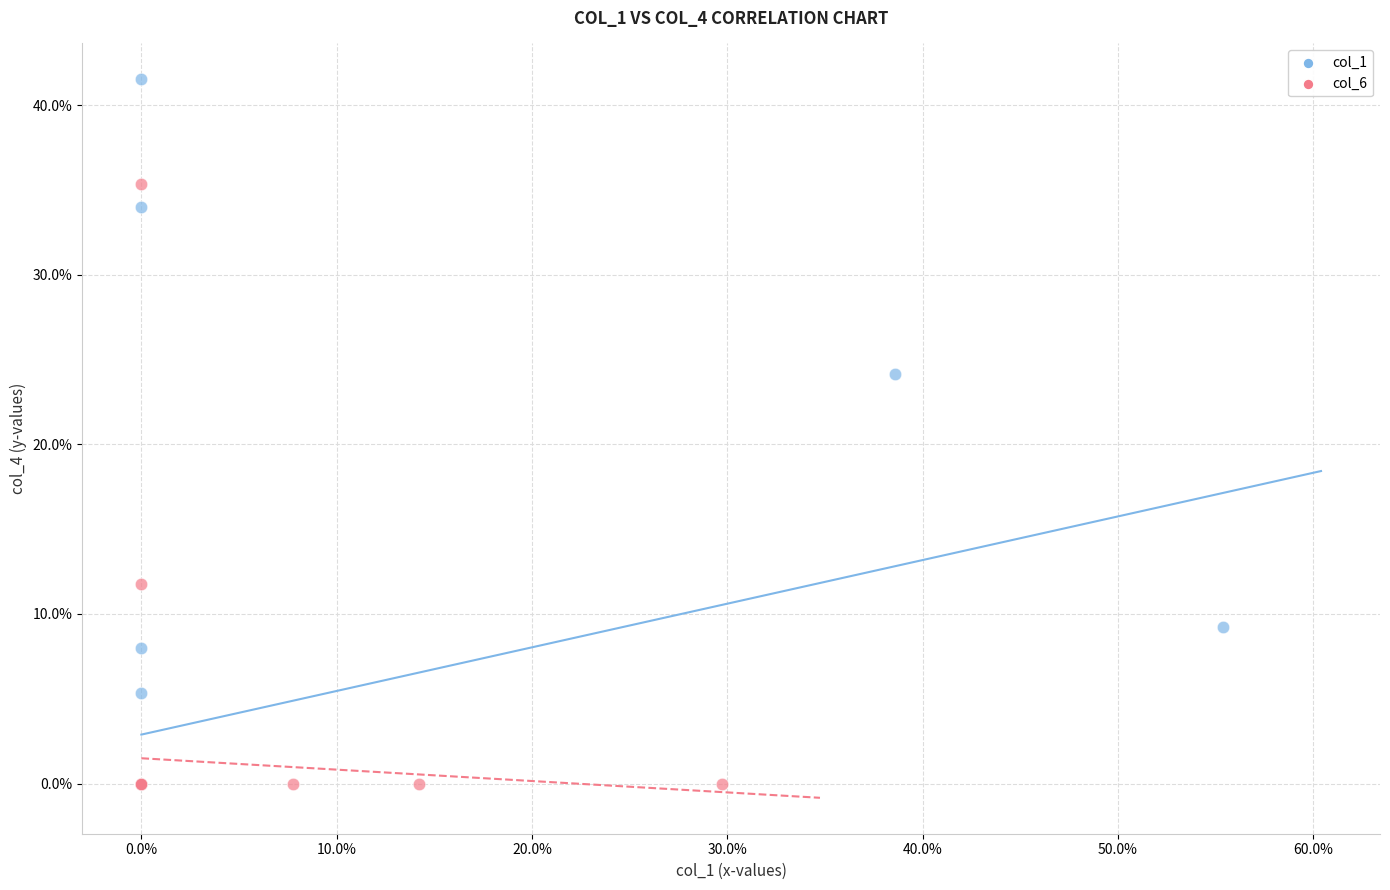

What are all the series names shown in the legend?

col_1, col_6